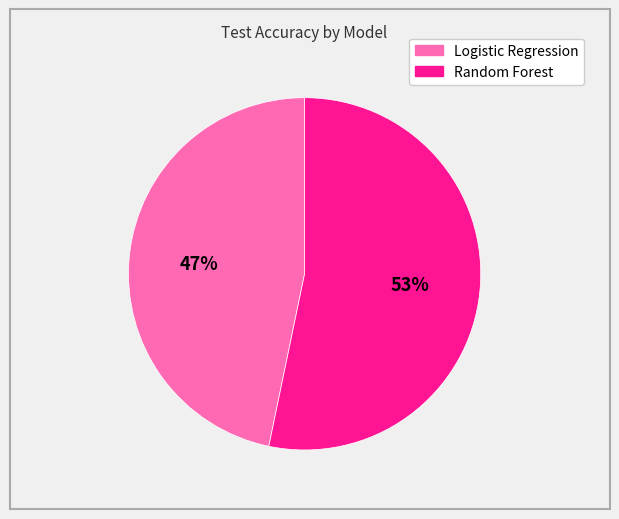

Rank the categories by value from highest to lowest.

Random Forest, Logistic Regression